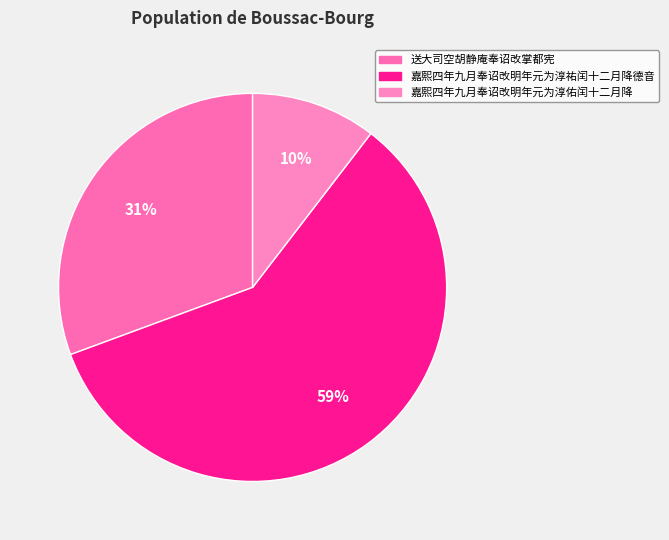

What is the ratio of the value at 嘉熙四年九月奉诏改明年元为淳佑闰十二月降 to the value at 送大司空胡静庵奉诏改掌都宪?

0.3